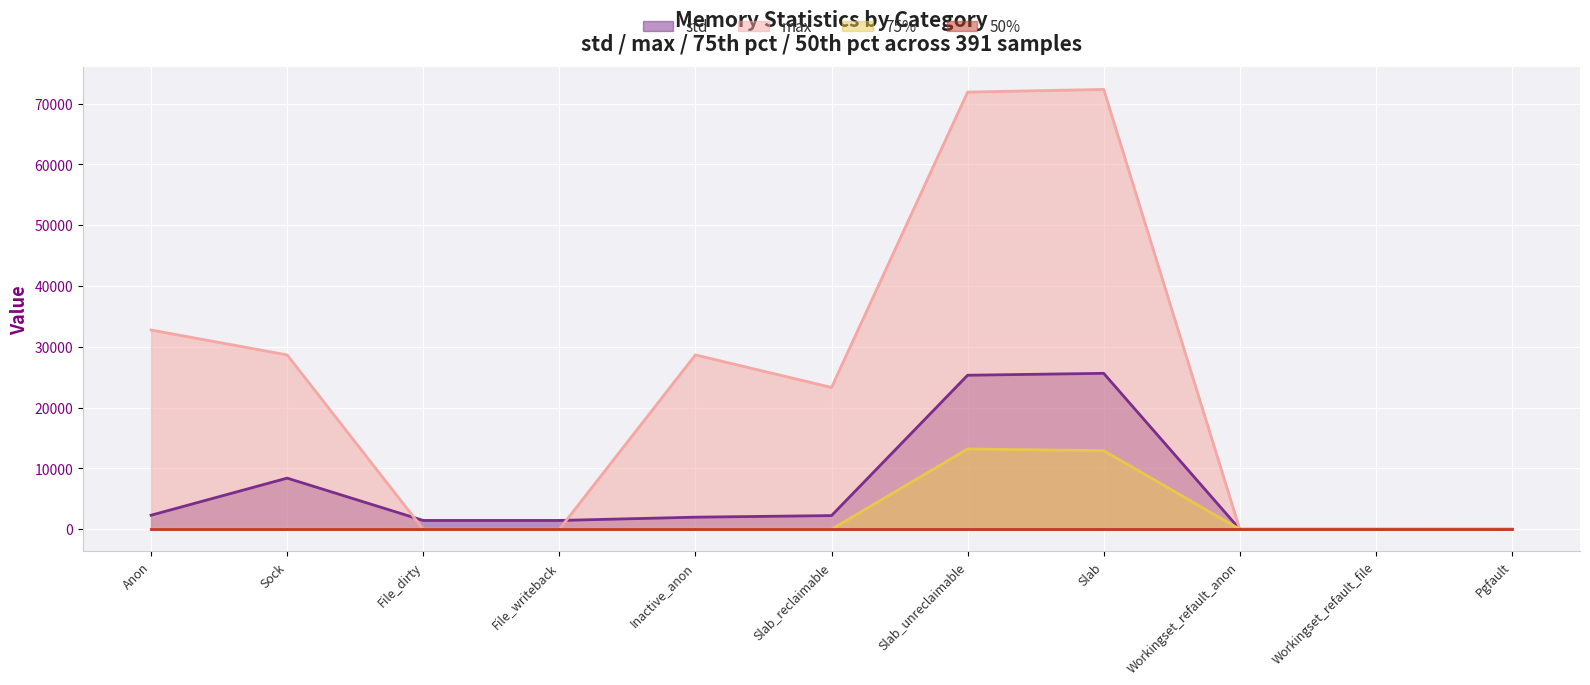

What position from the left is Workingset_refault_file?

10